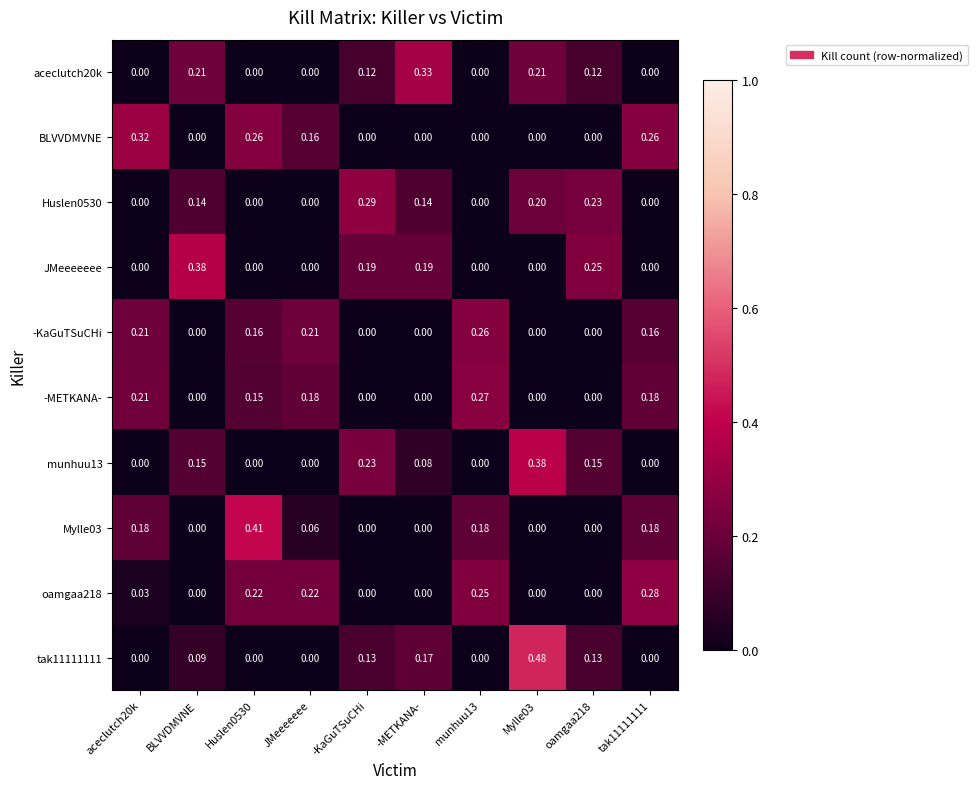

Is the value of BLVVDMVNE at munhuu13 greater than the value of -METKANA- at aceclutch20k?

No